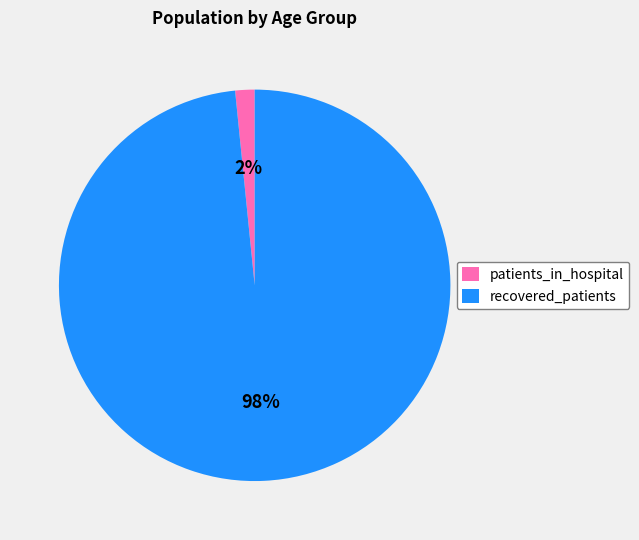

Which category has the smallest portion of the pie?

patients_in_hospital